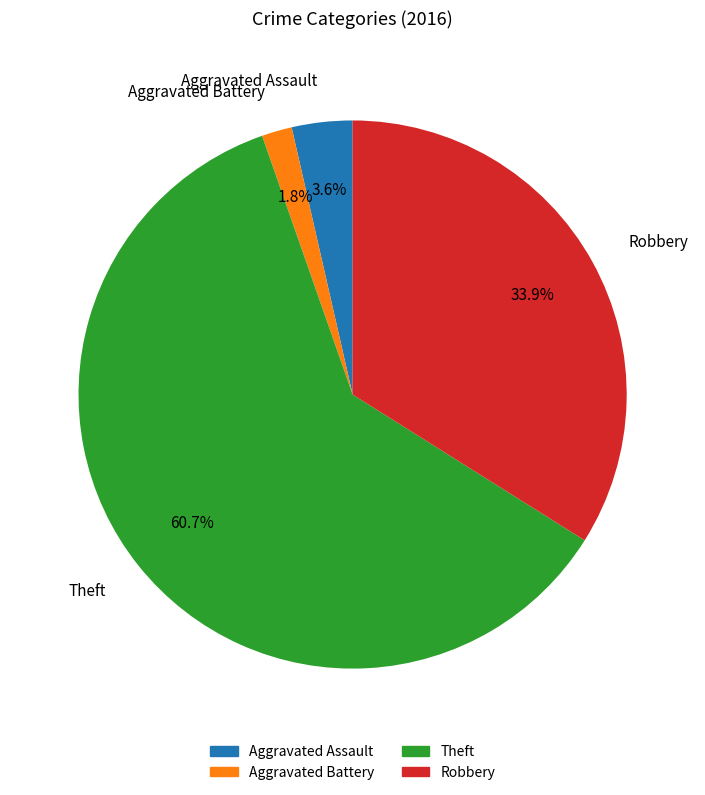

Rank the categories by value from lowest to highest.

Aggravated Battery, Aggravated Assault, Robbery, Theft